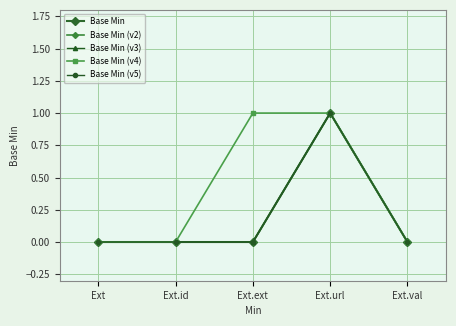

Count the Base Min (v5) values in the range 0 to 1.

5